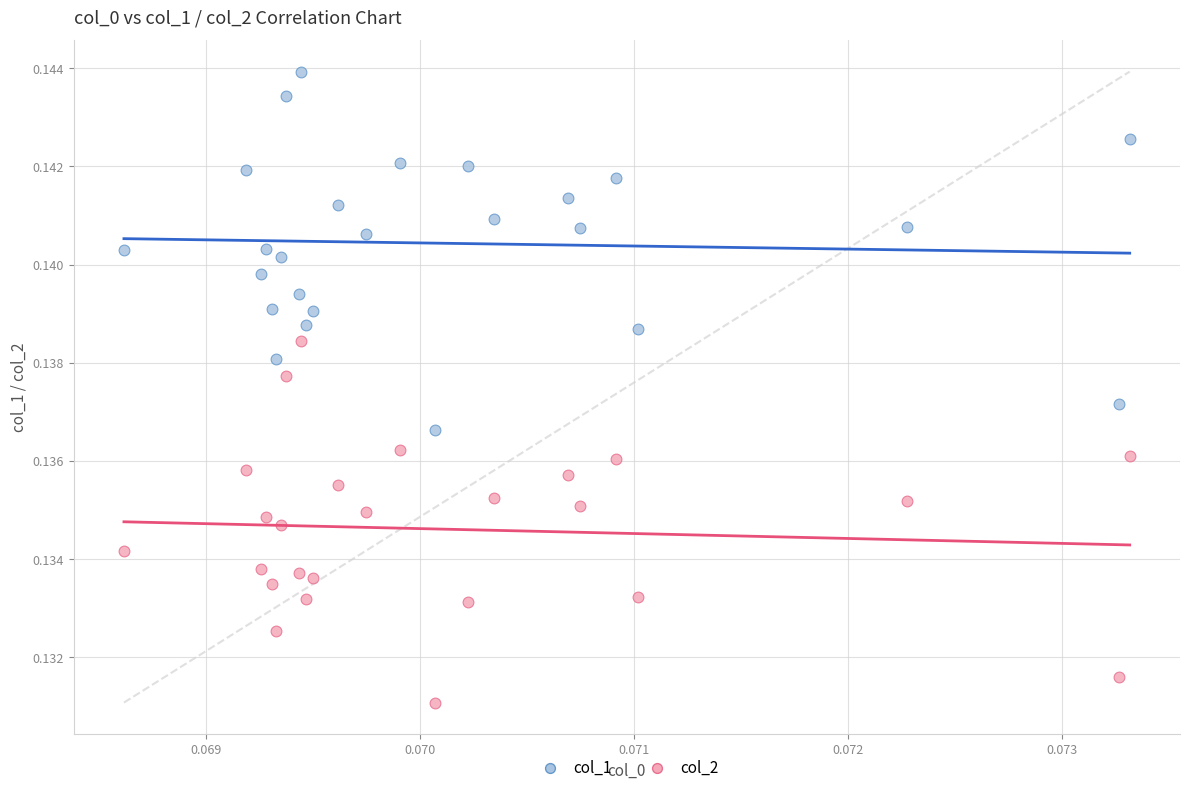

Which series contains the highest Y value?

col_1